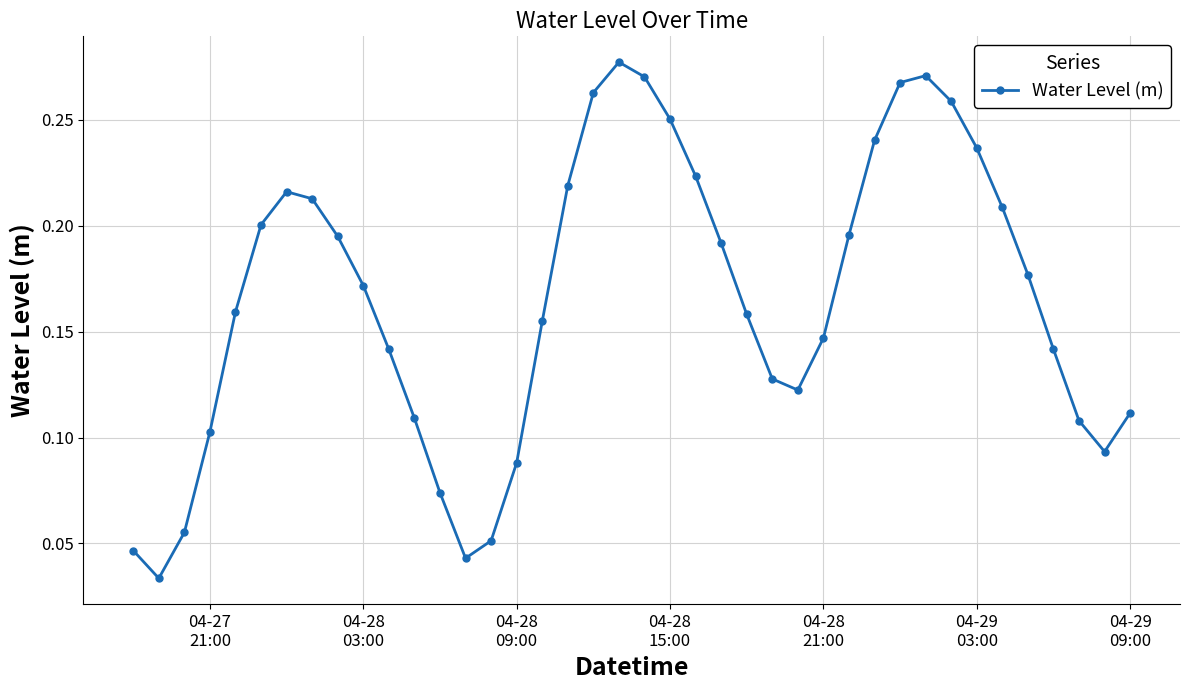

How many values are between 0 and 1?

40